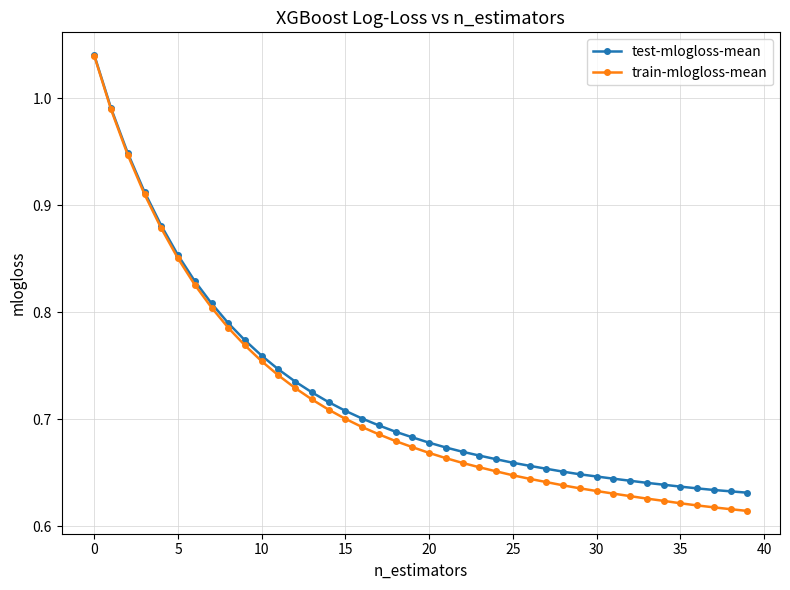

At how many categories does at least one series exceed 0?

40